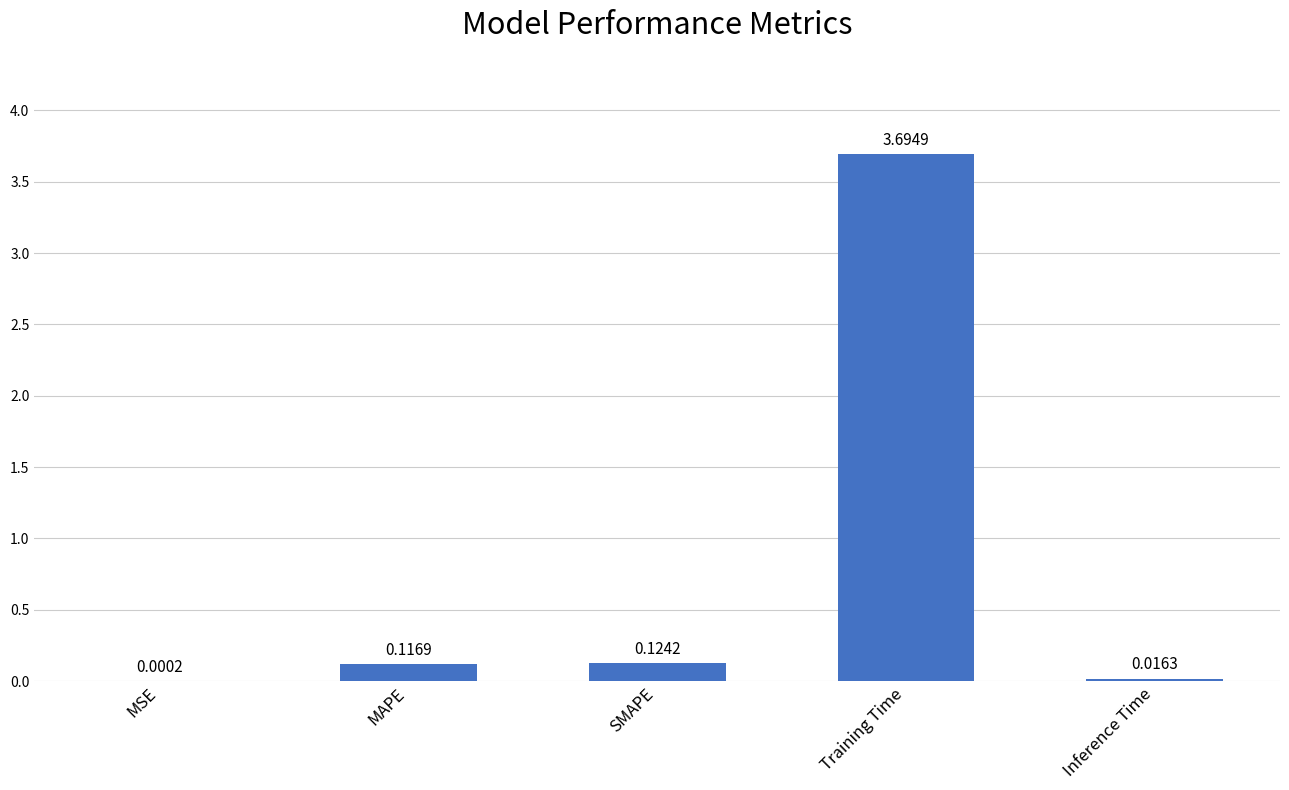

Which label corresponds to the largest value in the chart?

Training Time